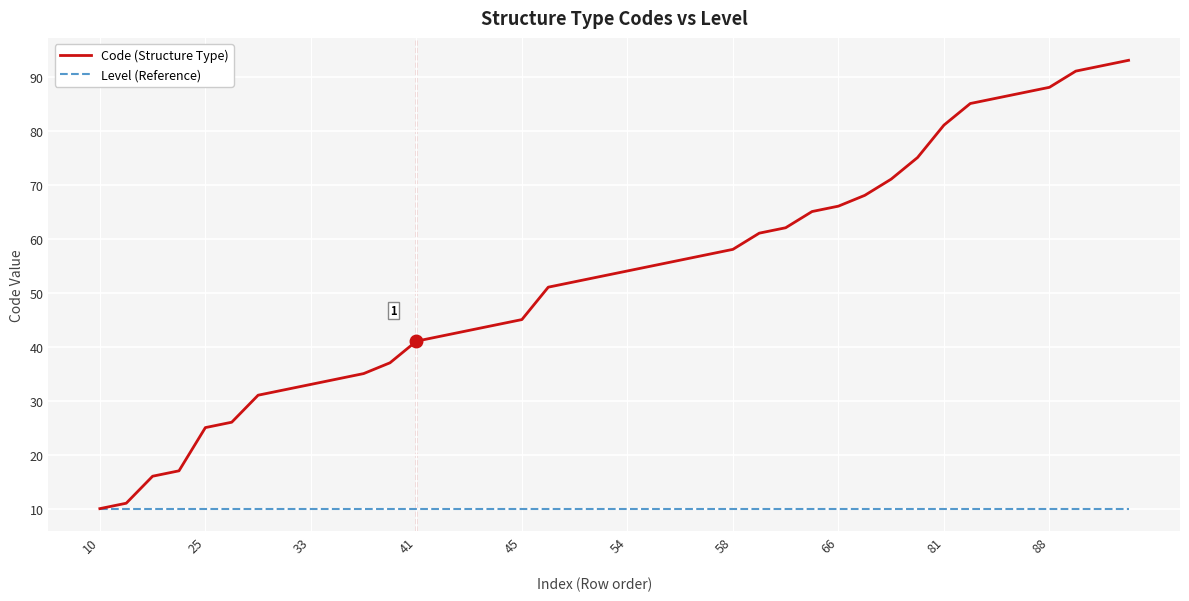

Rank the series by their average value, from highest to lowest.

Code (Structure Type), Level (Reference)